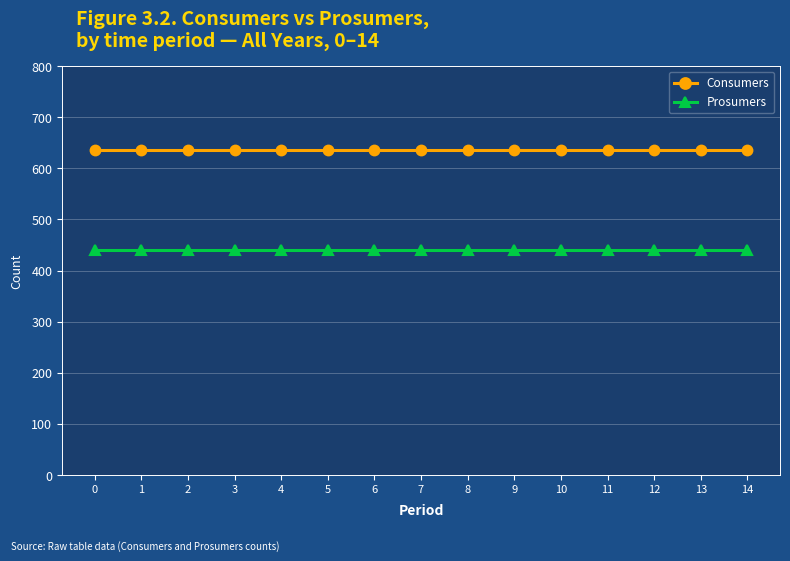

What is the value of the Consumers point at the 10th from the left?

635